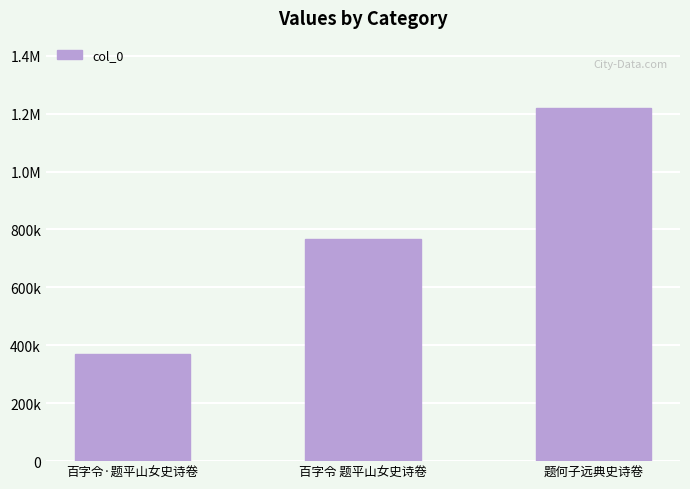

What is the difference between the second highest and minimum values?

394724